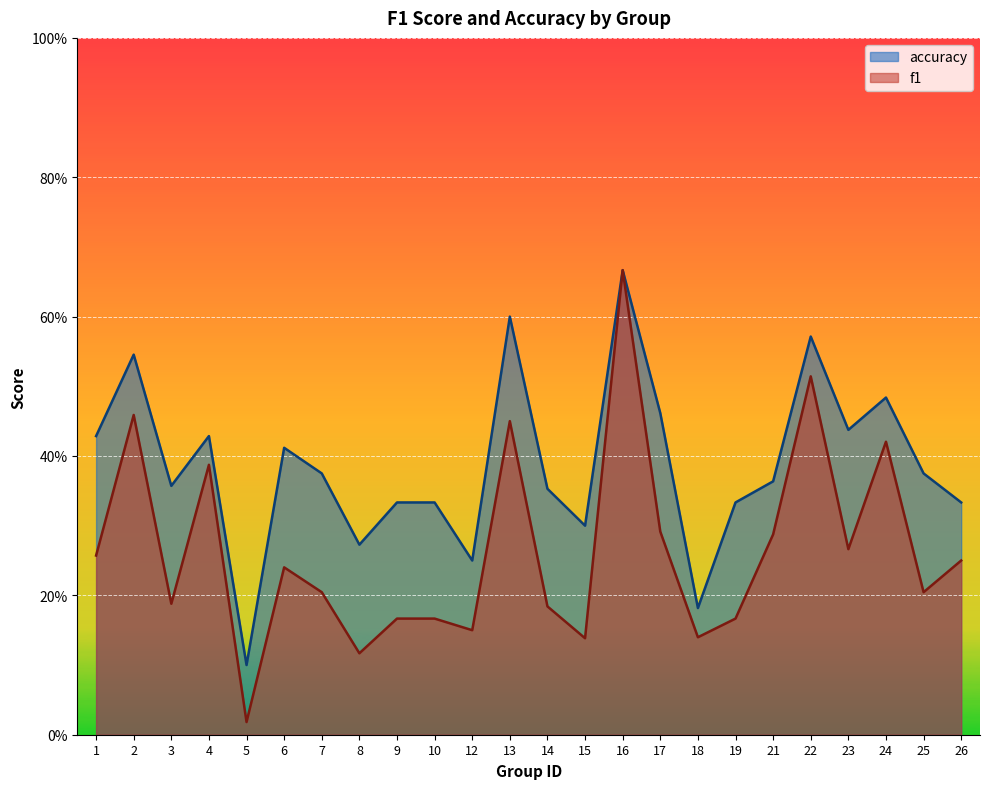

What is the difference between the maximum and minimum values in the accuracy series?

0.6